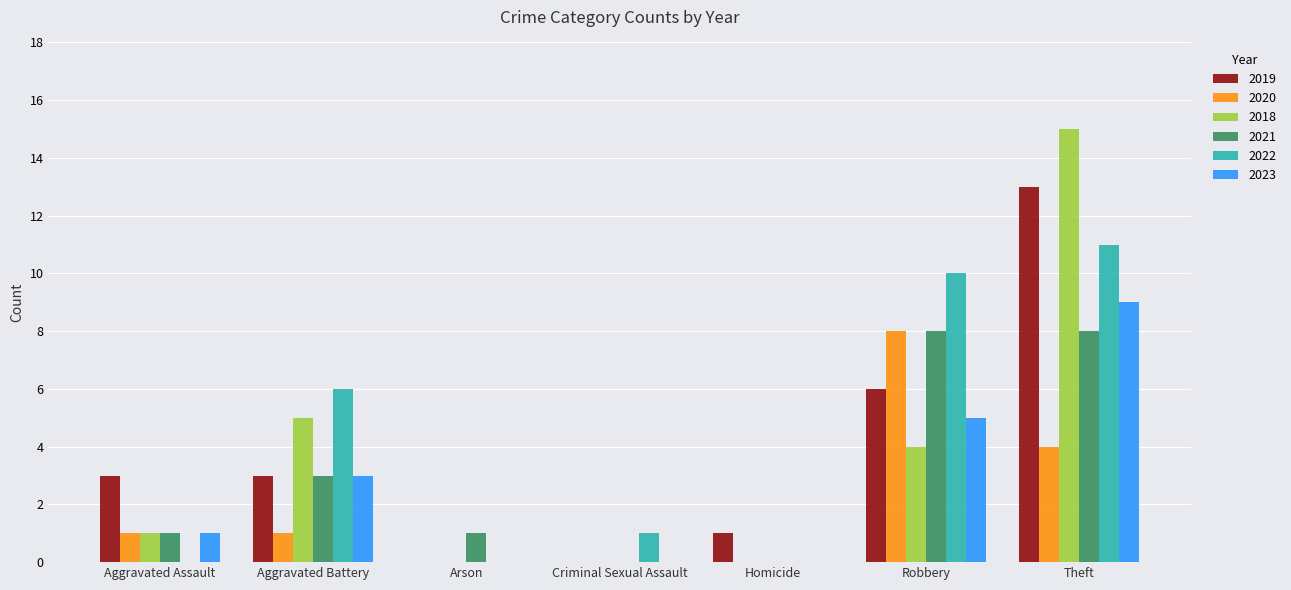

Is the value of 2020 at Aggravated Assault greater than the value of 2022 at Aggravated Assault?

Yes